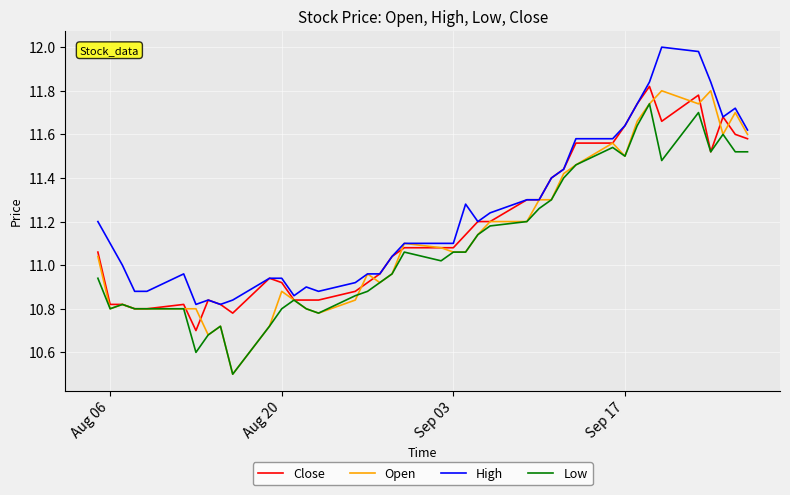

What is the minimum value for Low?

10.5